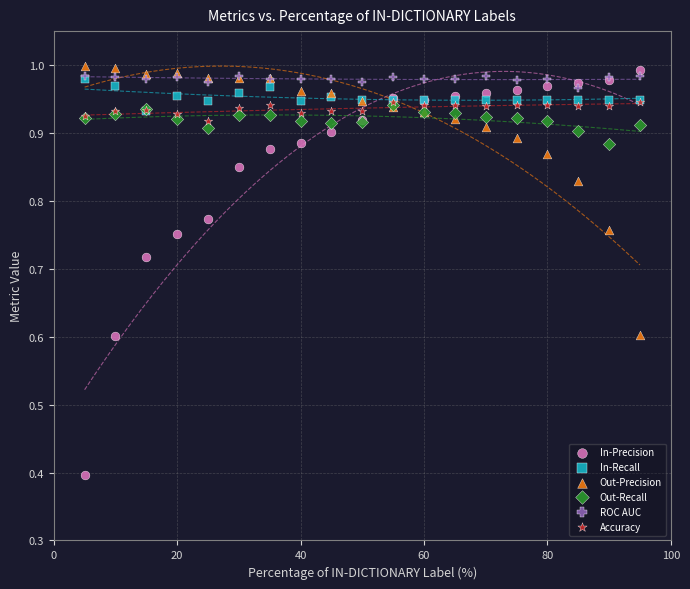

In the Out-Precision series, what Y value is closest to 0?

0.6